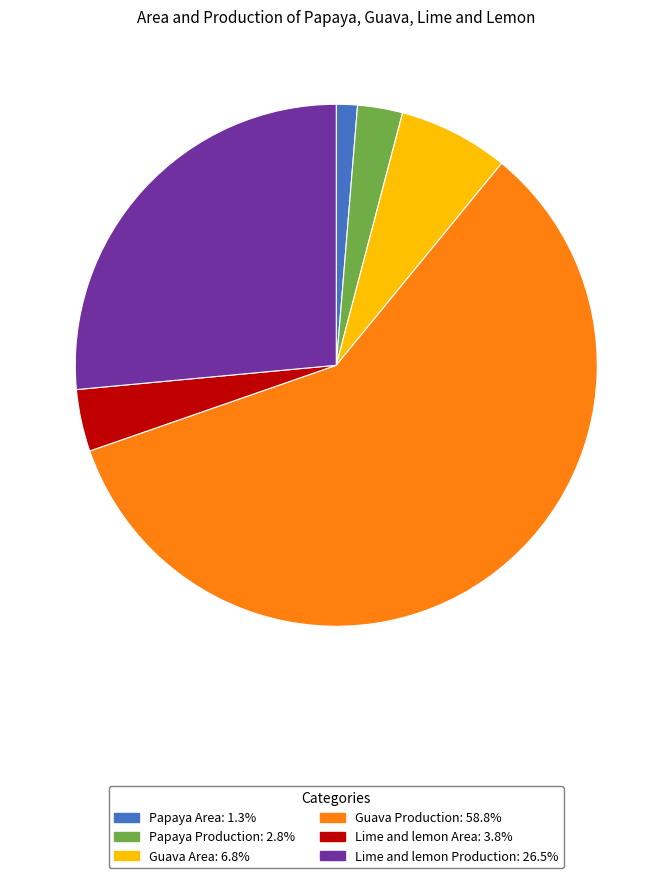

Rank the categories by value from highest to lowest.

Guava Production, Lime and lemon Production, Guava Area, Lime and lemon Area, Papaya Production, Papaya Area